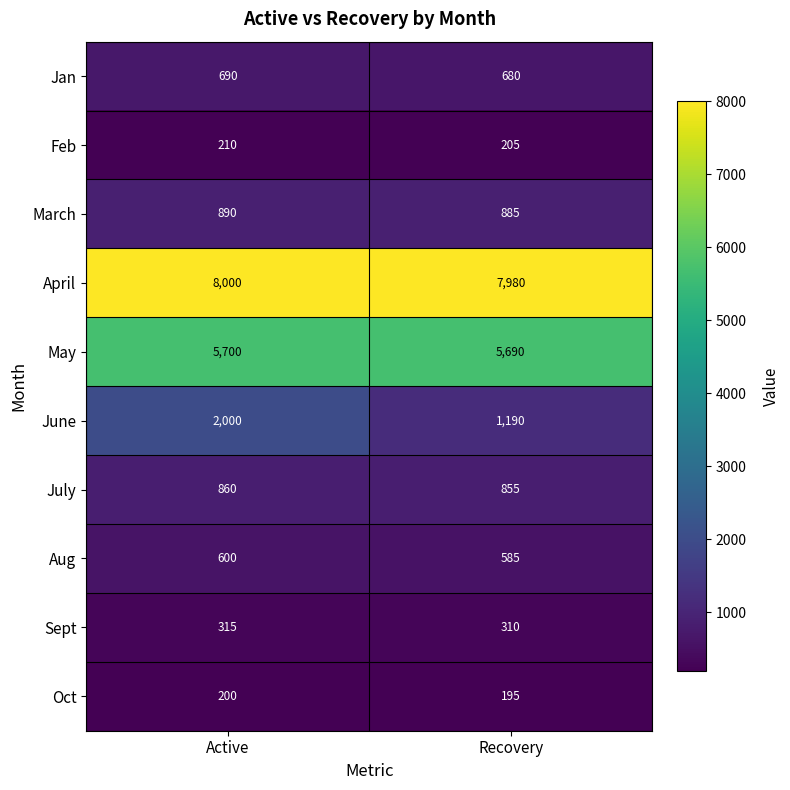

The value of Sept at Recovery is 310. True or false?

True